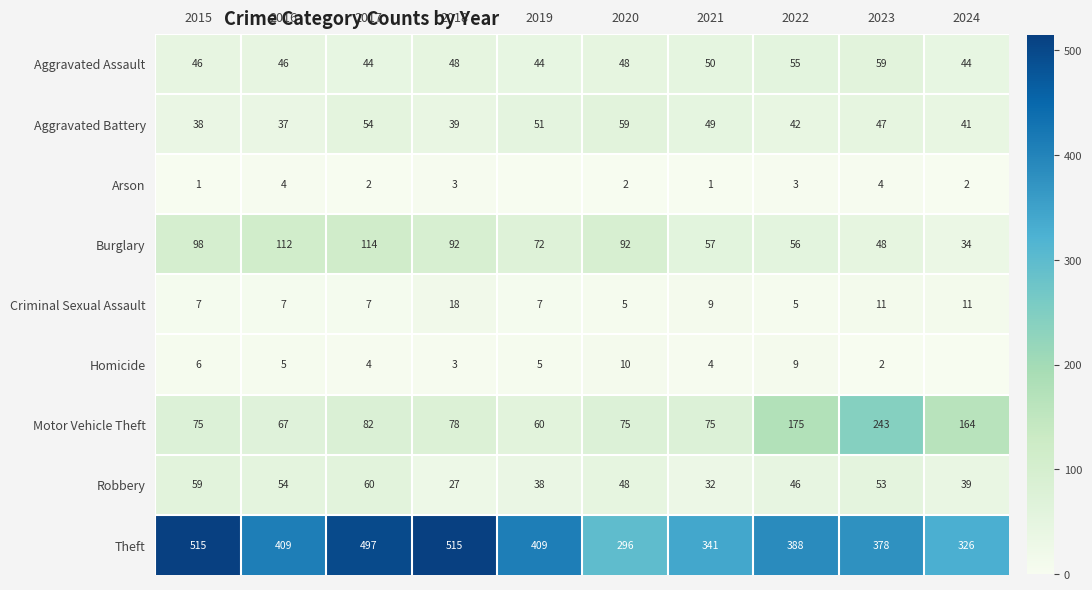

What is the average value of the Robbery series?

46